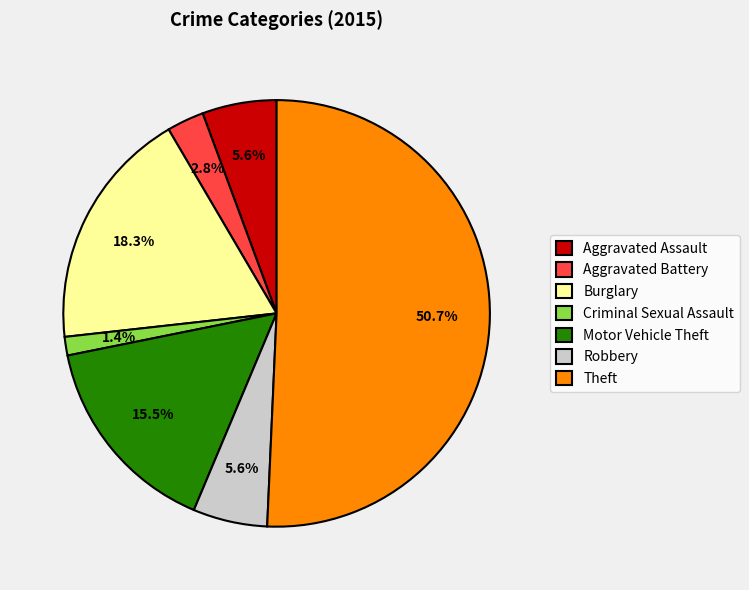

To the nearest percent, what is the difference between the Robbery and Motor Vehicle Theft slice percentages?

10%